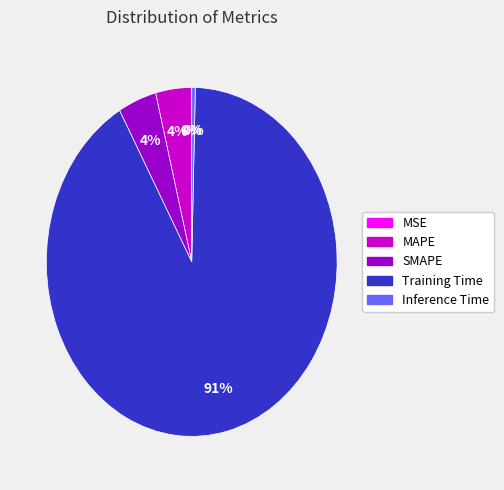

To the nearest percent, what is the difference between the Inference Time and SMAPE slice percentages?

4%